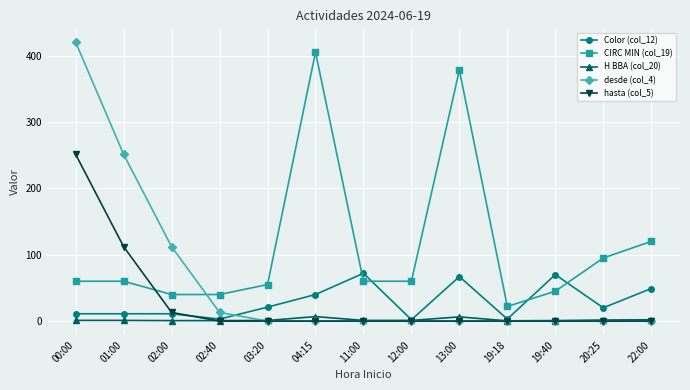

What is the sum of the H BBA (col_20) values at 12:00 and 04:15?

7.8